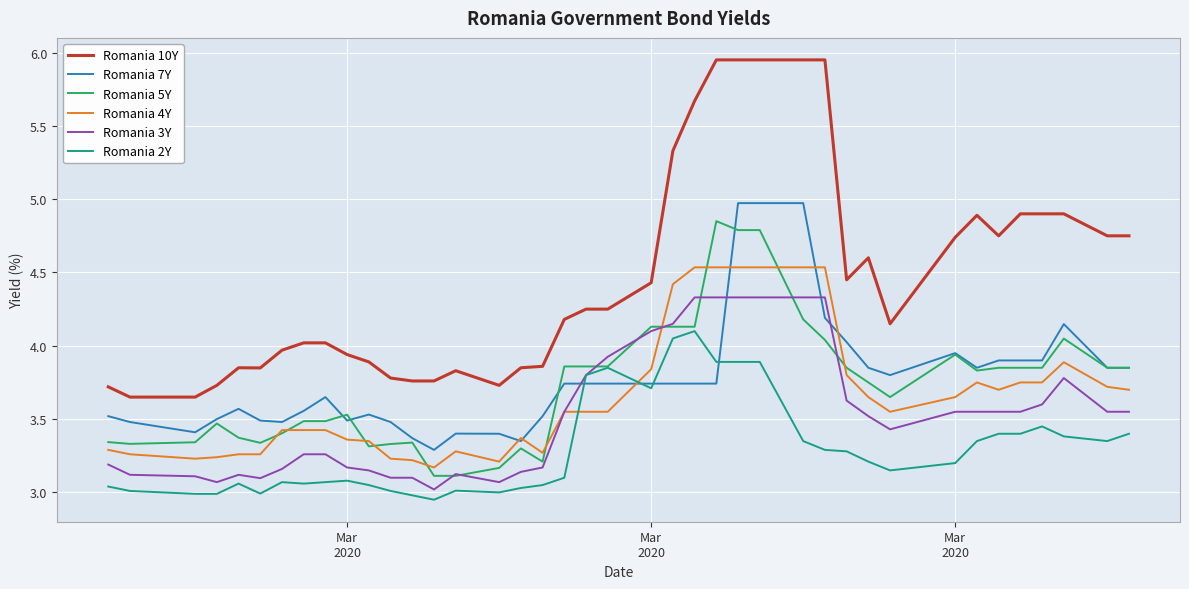

What is the highest value of the Romania 7Y series?

5.0